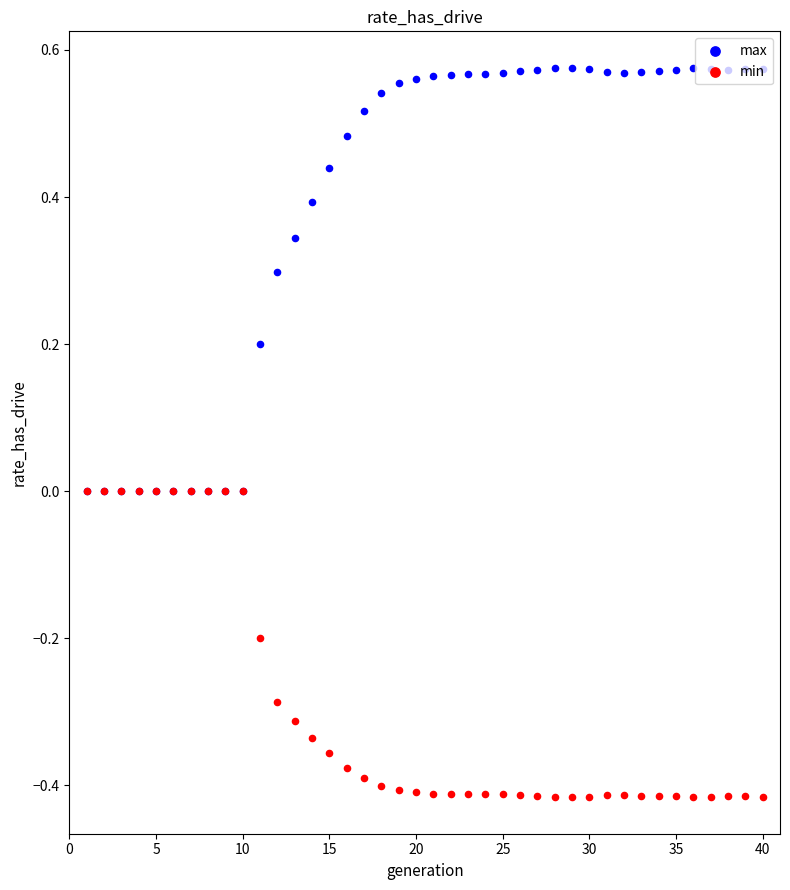

Which series has the largest total across all categories?

max